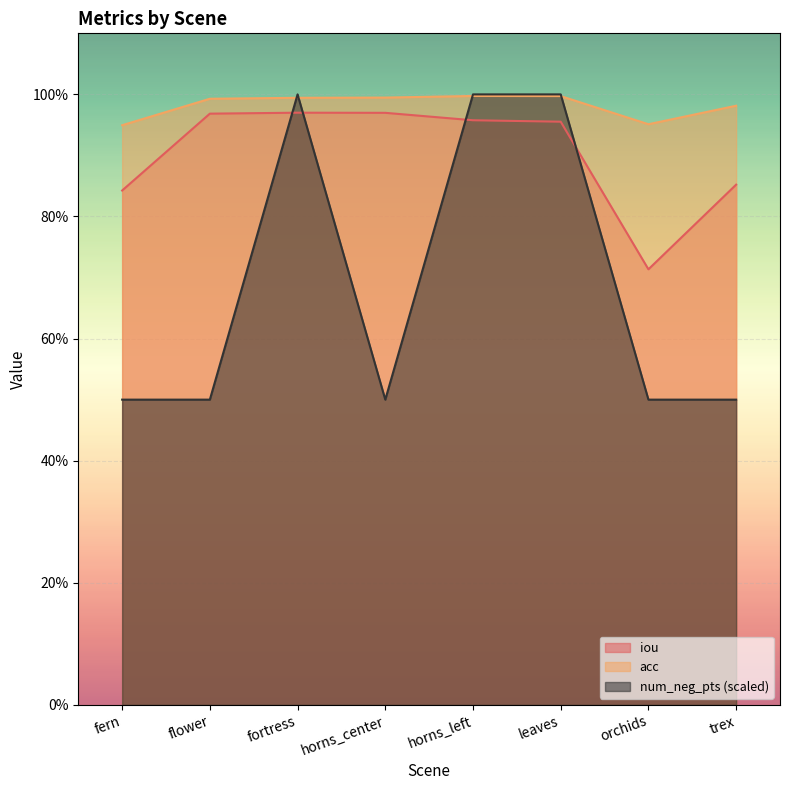

True or false: acc and iou cross at least once.

False